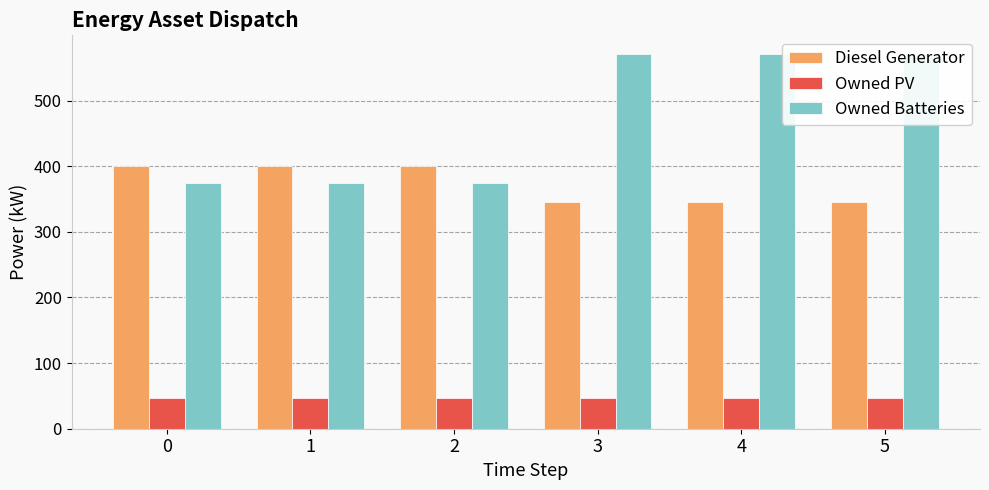

Reading left to right, extract all data points from this chart.

Diesel Generator: 0=400	1=400	2=400	3=346	4=346	5=346
Owned PV: 0=47	1=47	2=47	3=47	4=47	5=47
Owned Batteries: 0=375	1=375	2=375	3=571	4=571	5=571